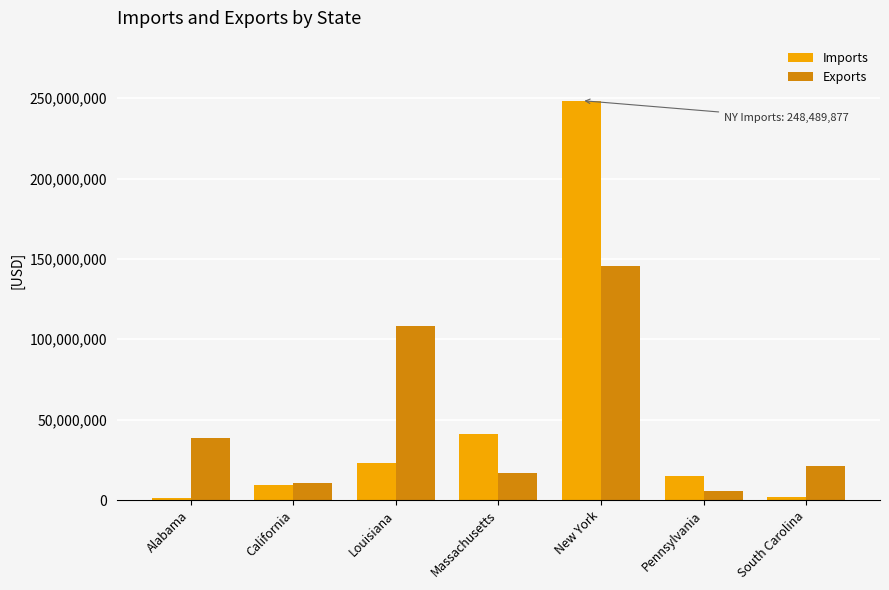

Is it true that Exports equals 38670183 at Alabama?

True